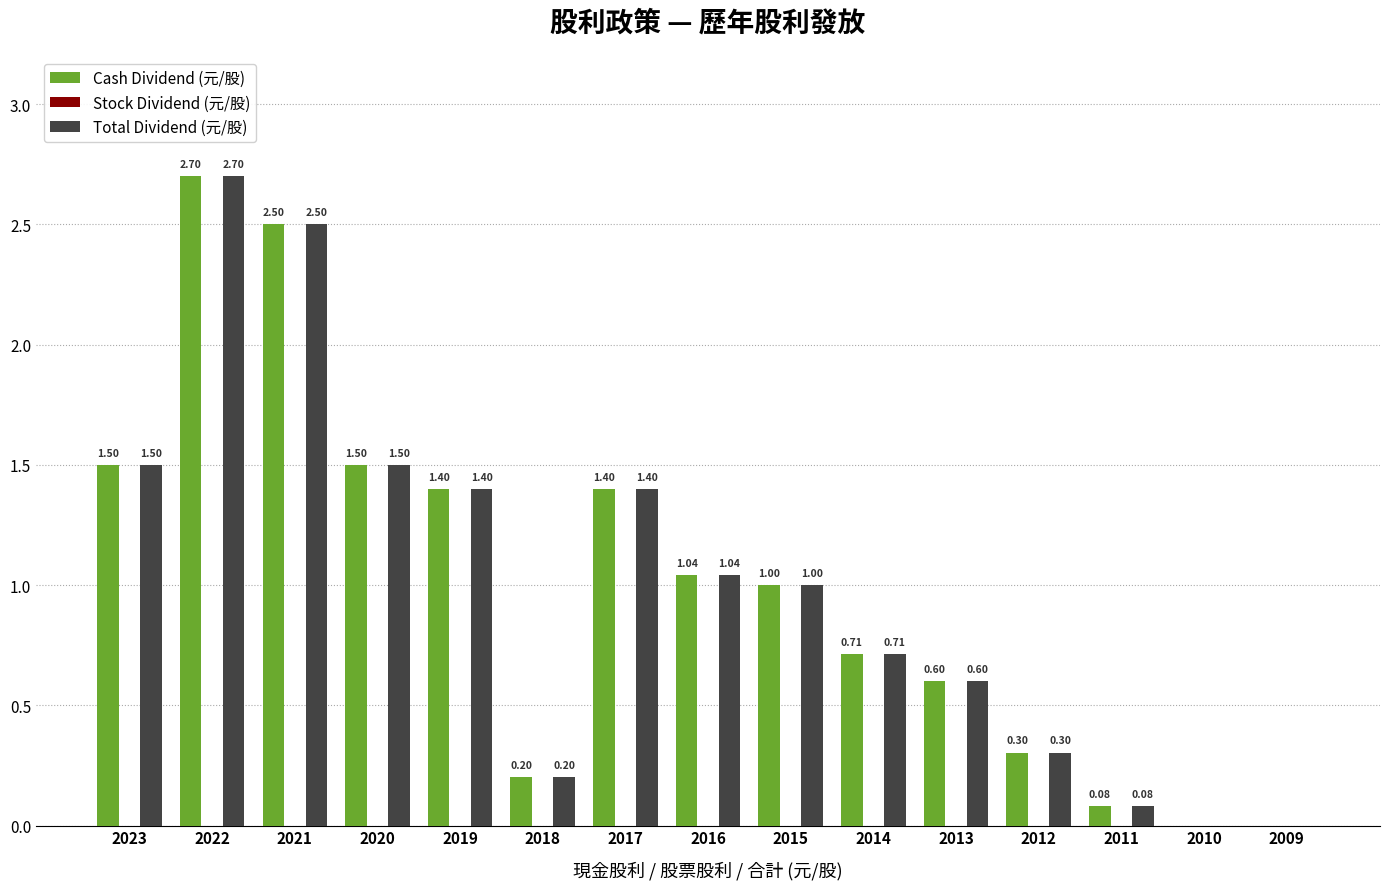

What is the sum of the Total Dividend (元/股) values at 2013 and 2021?

3.1